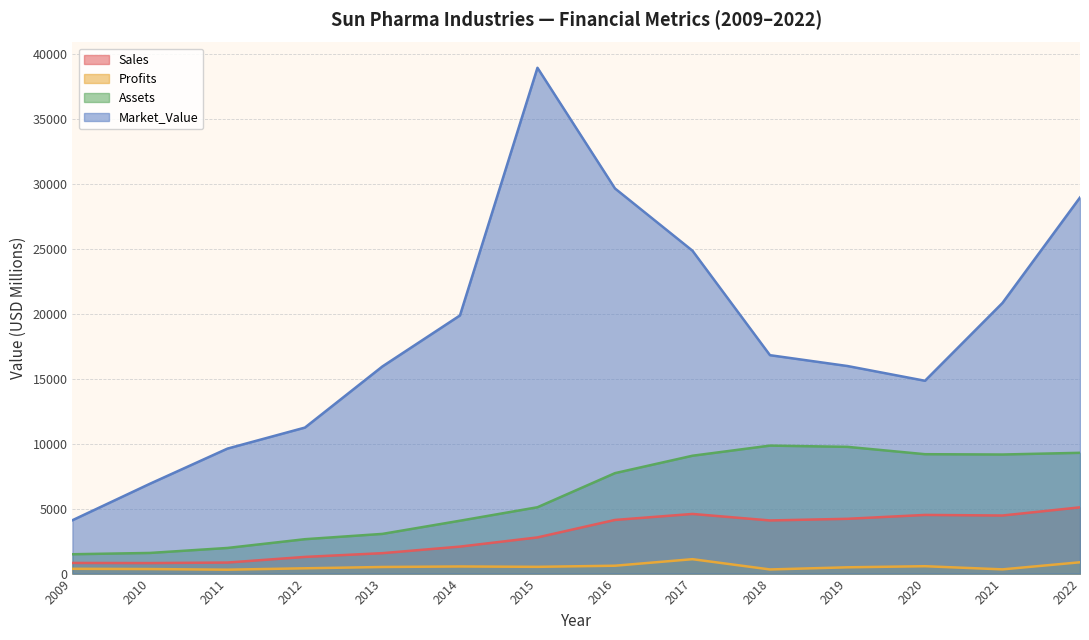

Rank the series at 2013 from lowest to highest value.

Profits, Sales, Assets, Market_Value